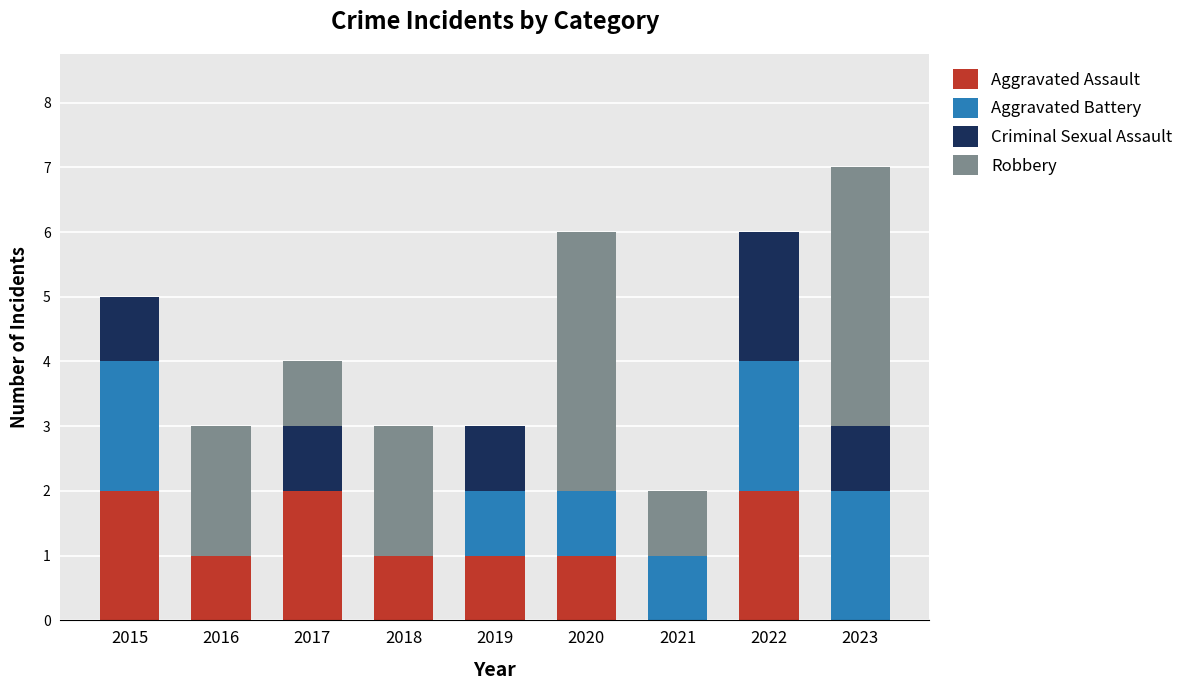

What is the total value across all series at 2017?

4